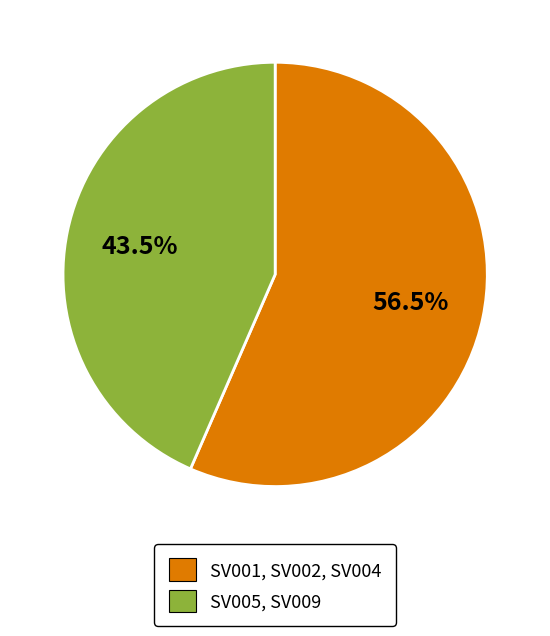

Which slice is the largest?

SV001, SV002, SV004